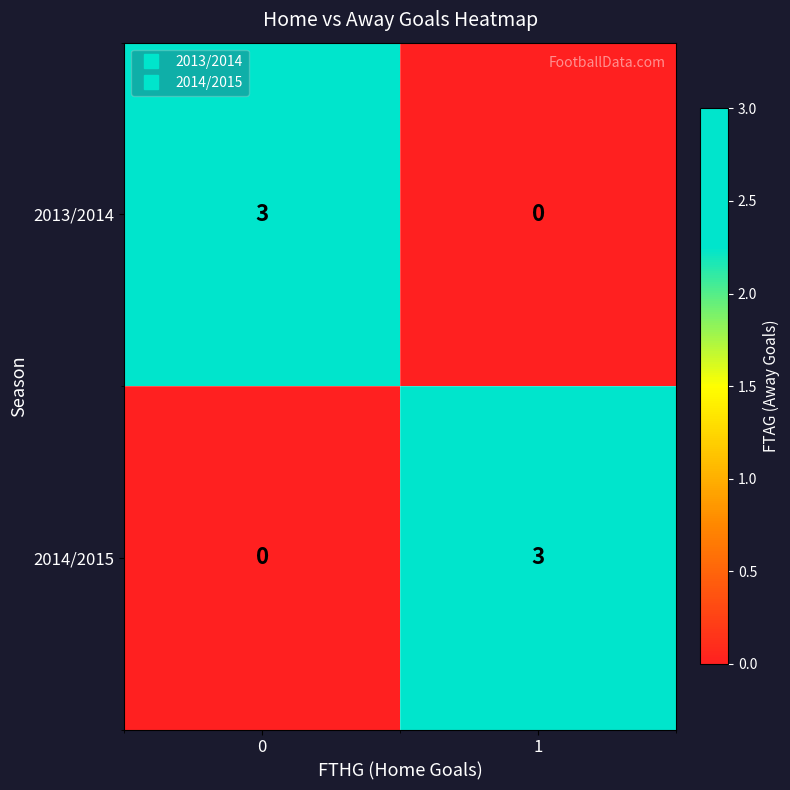

What is the difference between the highest and lowest values at 0?

3